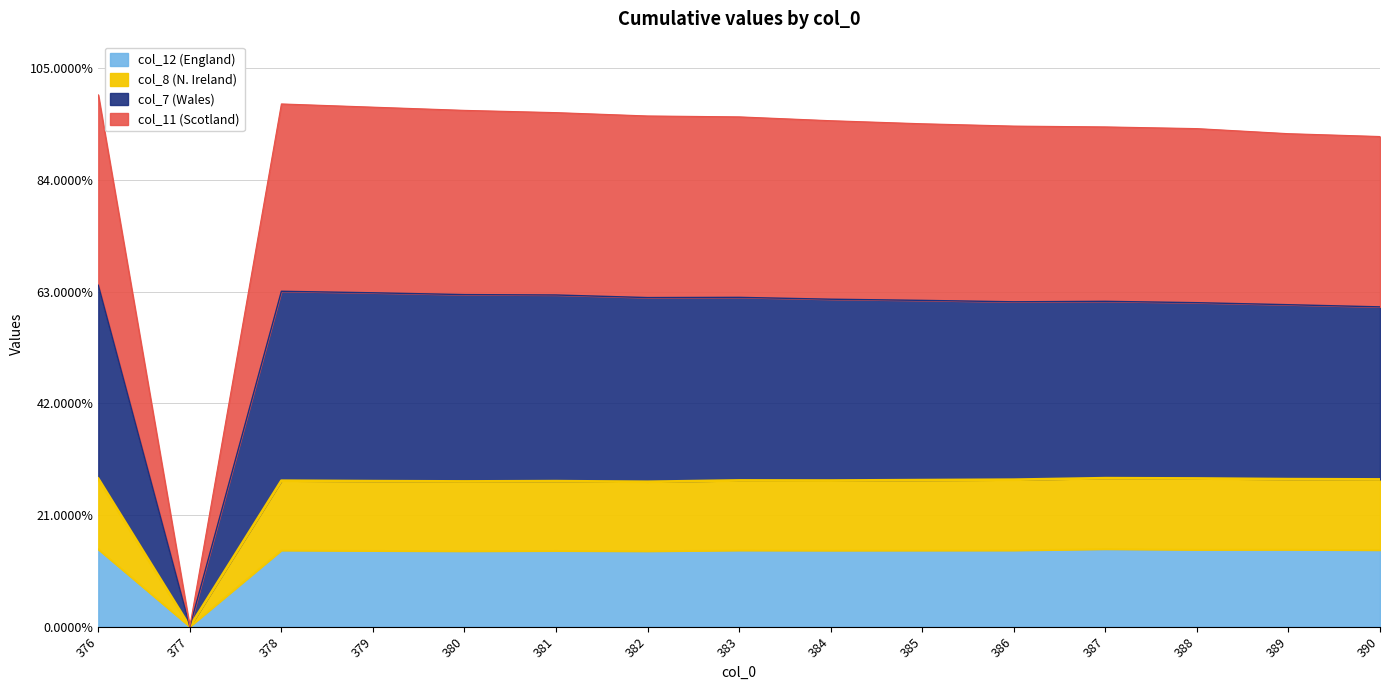

Is it true that col_12 equals 0.1 at 381?

True